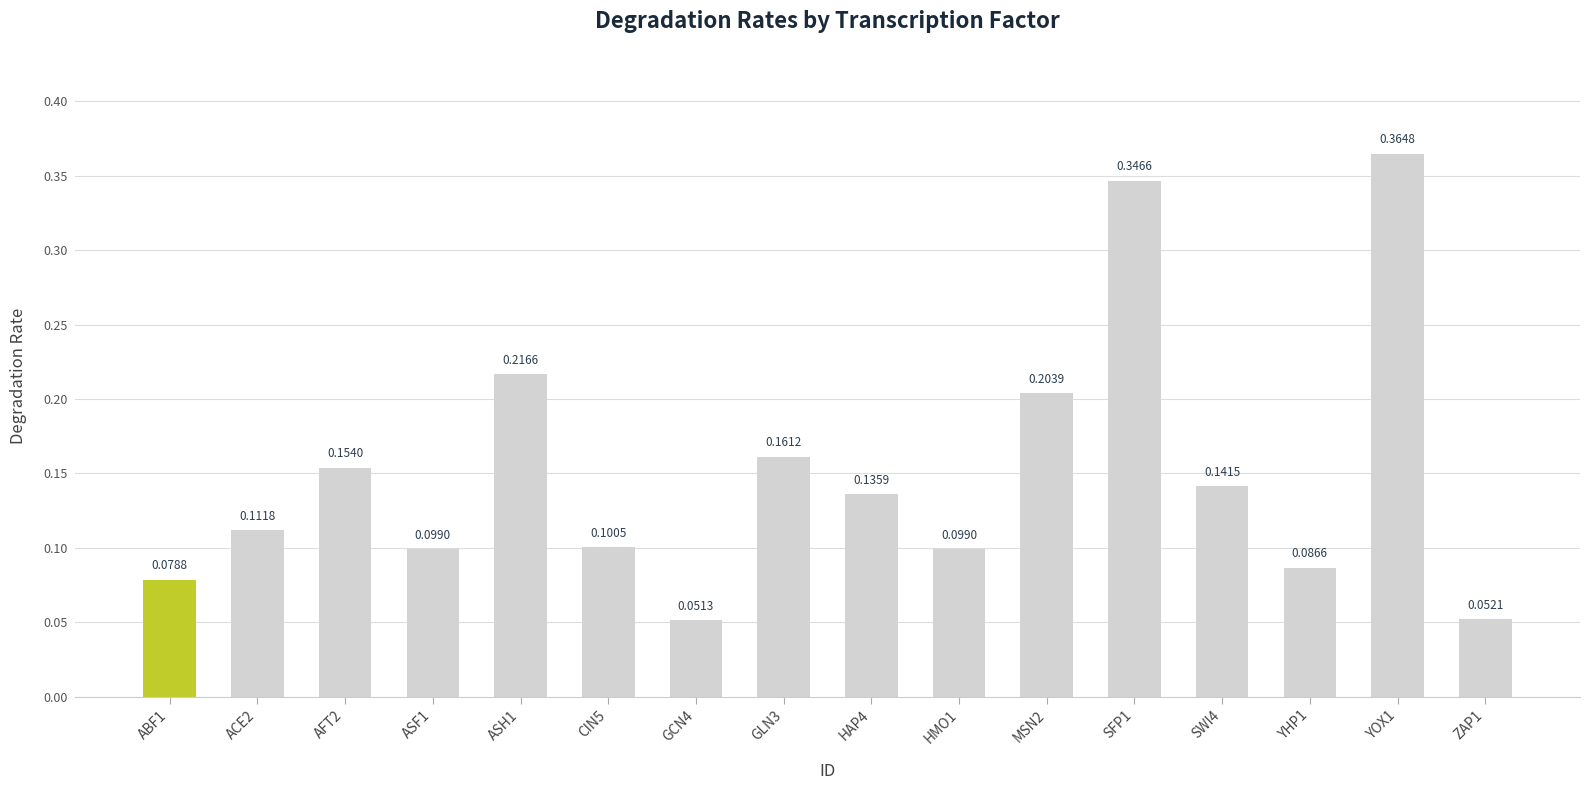

Between SFP1 and SWI4, which is larger?

SFP1